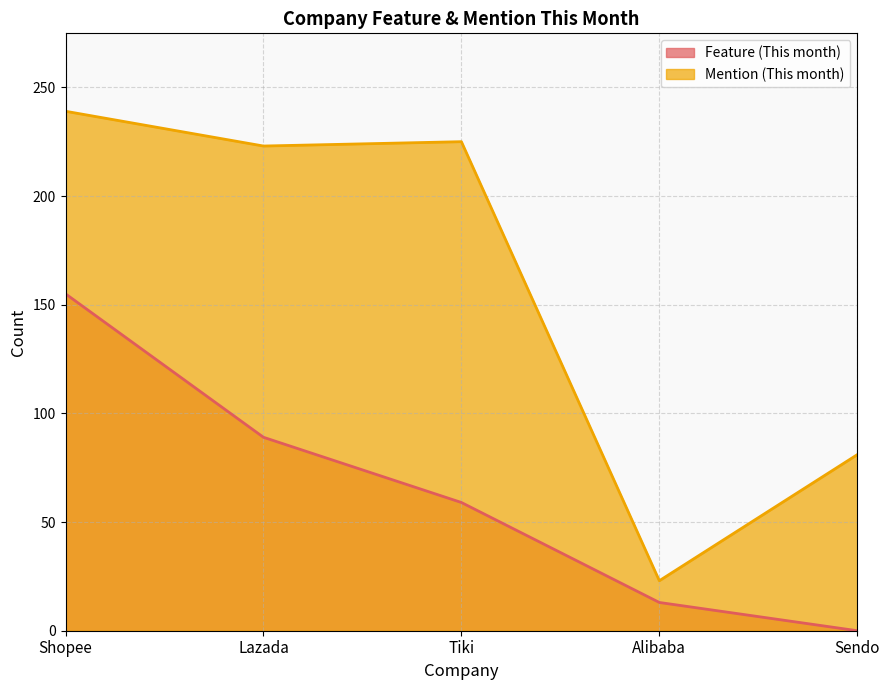

List the series in order of their peak value, highest first.

Mention (This month), Feature (This month)